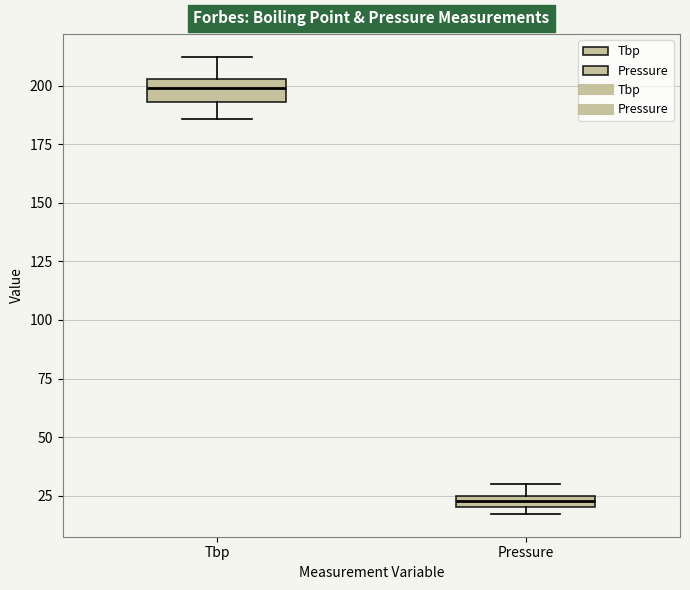

Which box has the lowest median line?

Pressure